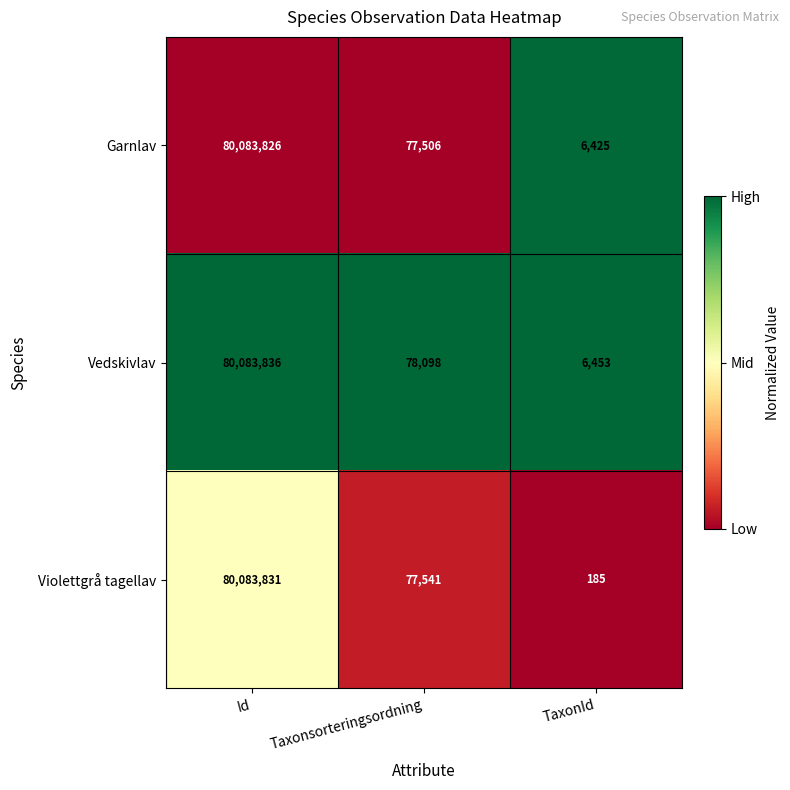

Which series has the largest total across all categories?

Vedskivlav